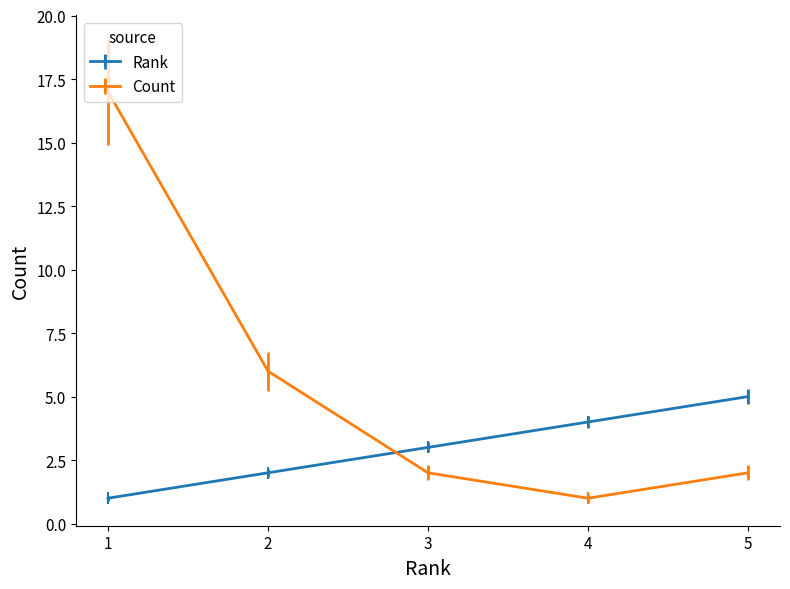

Which series has the largest range (max minus min)?

Count